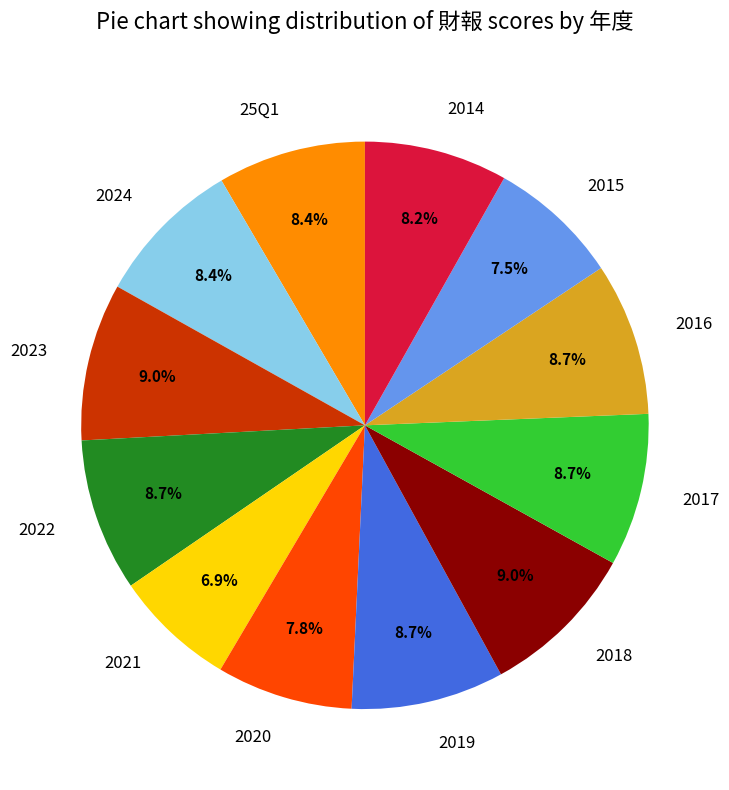

How much of the chart is everything except 2020?

92.2%